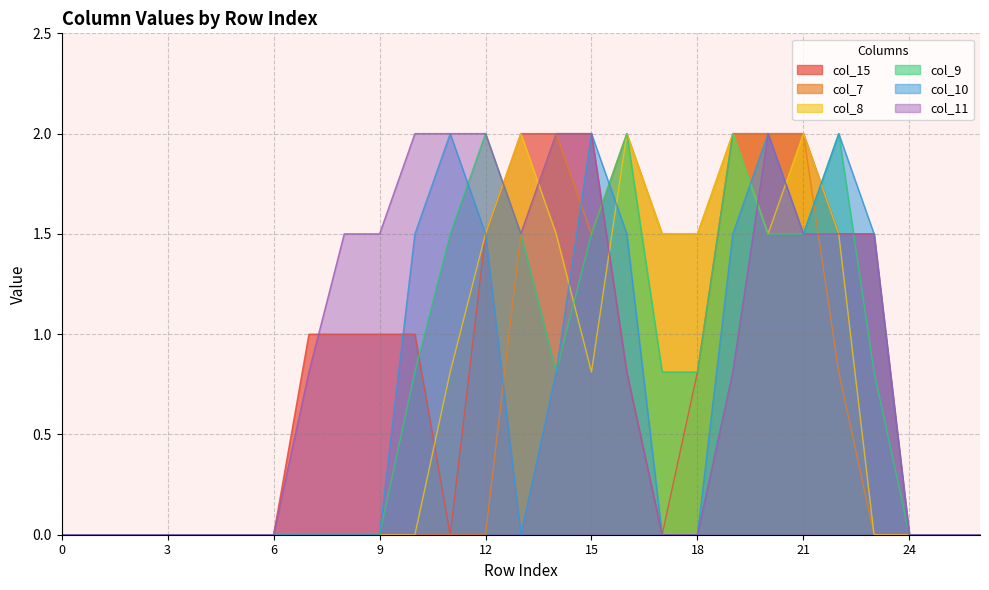

How many lines are shown in the chart?

6